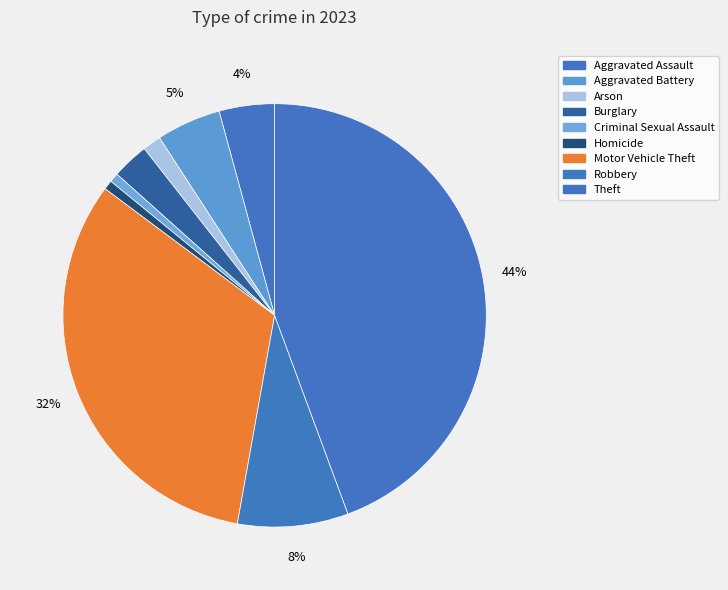

How many slices are in this pie chart?

9